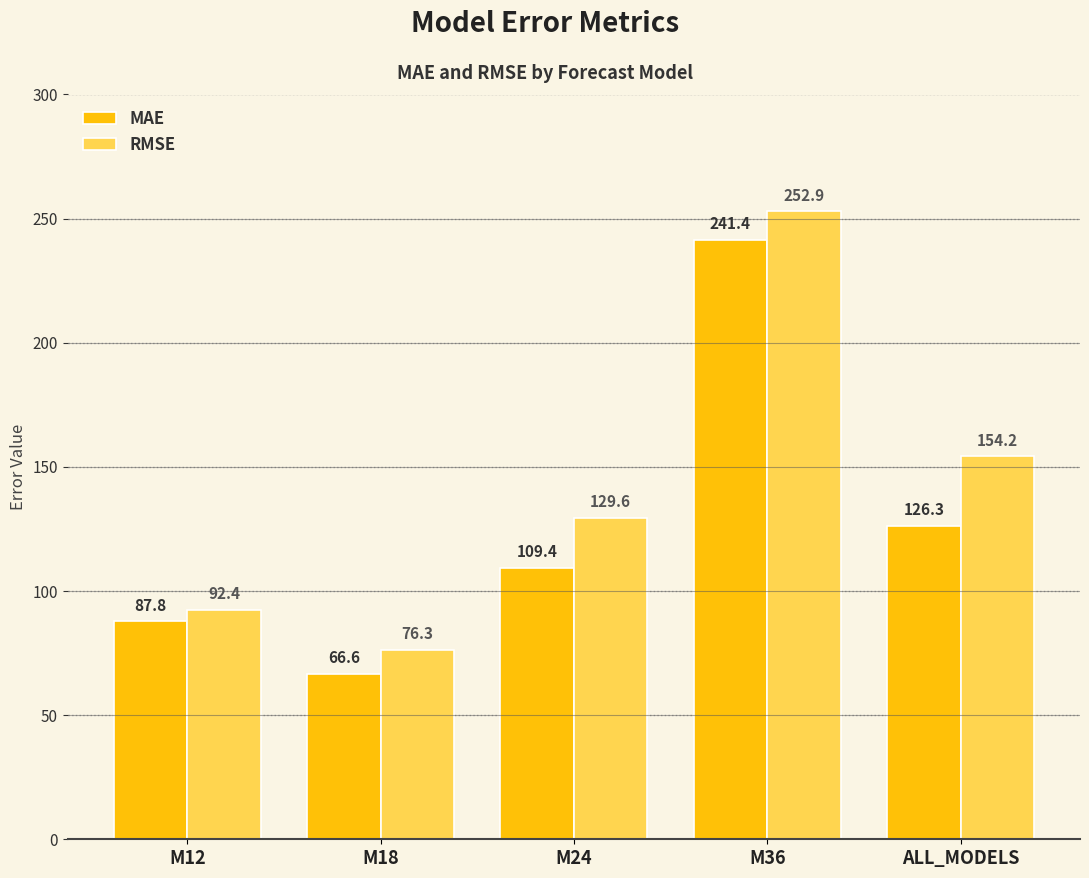

What is the value of the MAE bar at the 1st from the left?

87.8